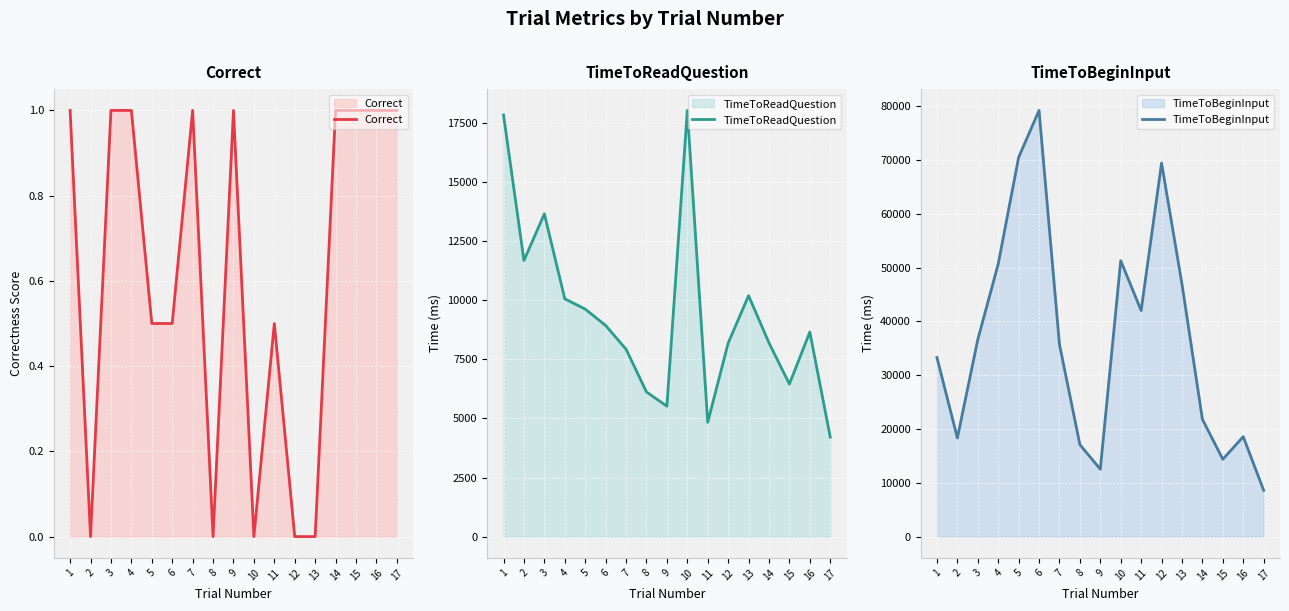

In TimeToReadQuestion, how many points are lower than both neighbors (excluding endpoints)?

4